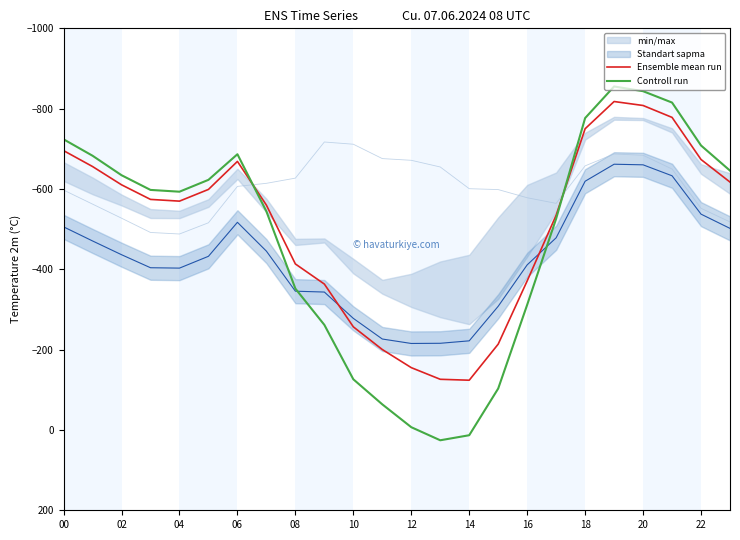

What is the label of the 11th point from the right?

13